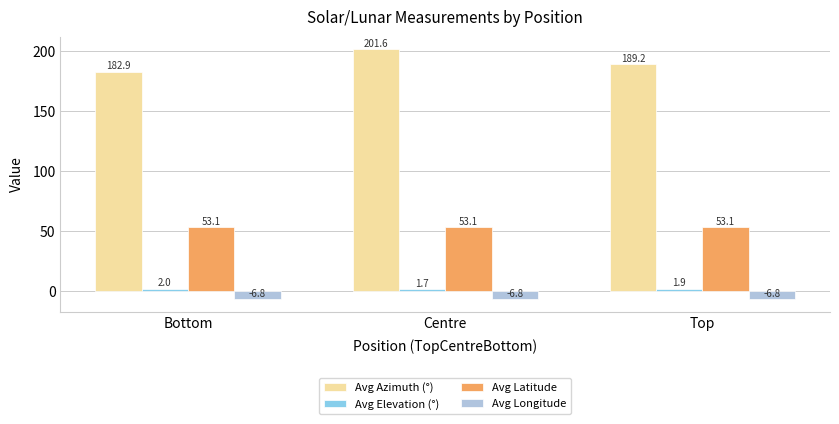

At which category is the sum across all series the highest?

Centre